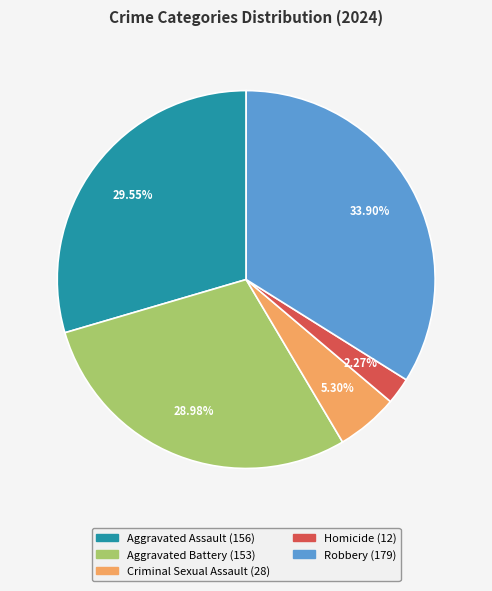

How many segments does this pie chart have?

5